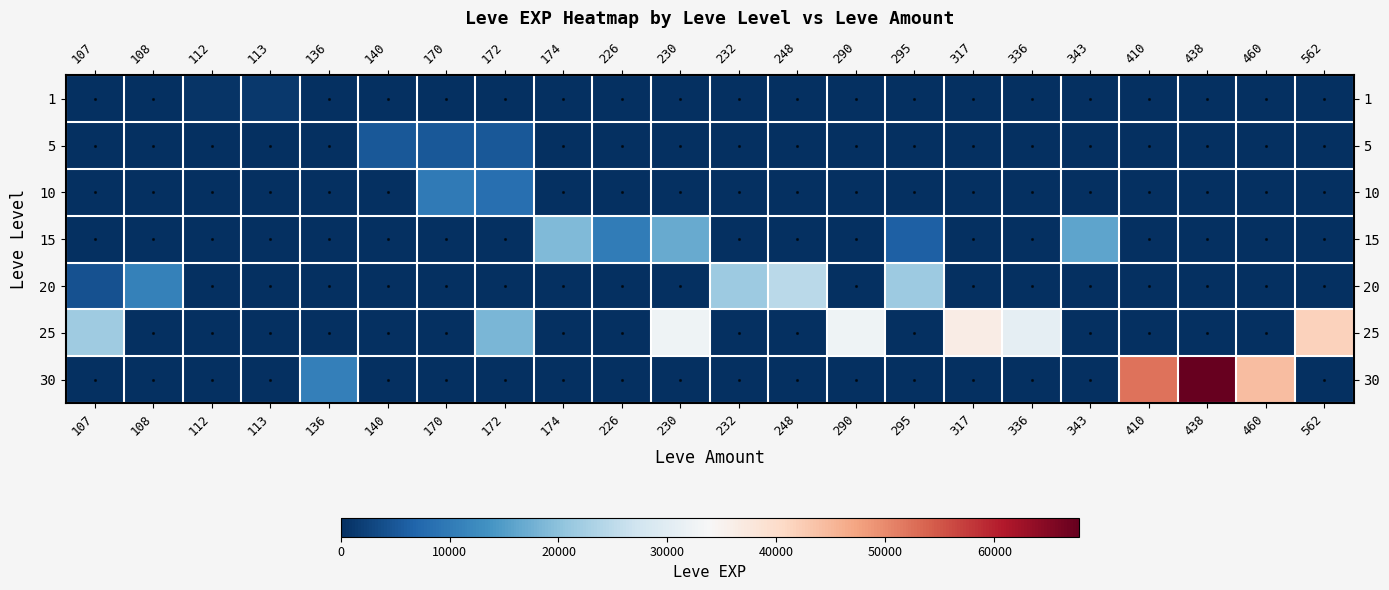

What is the maximum value shown in the chart?

67730